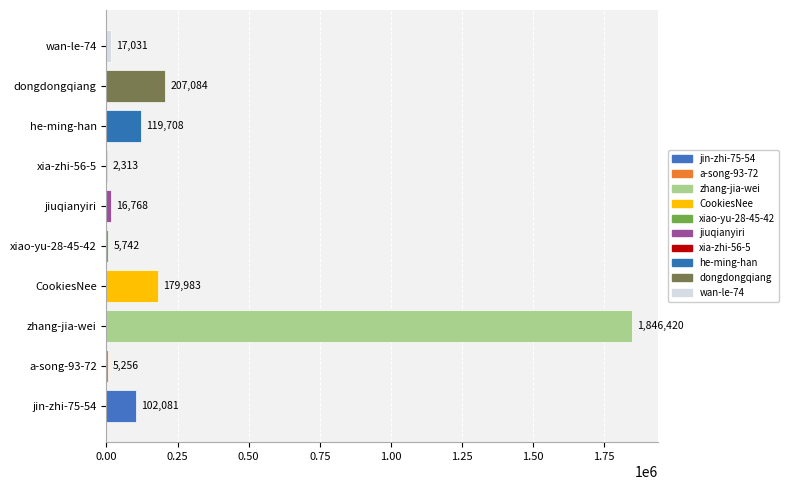

What is the average value?

250239